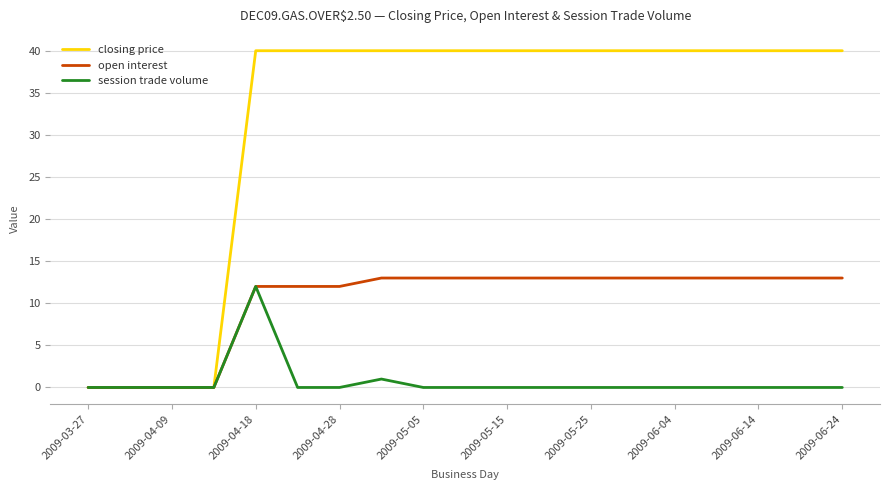

What is the maximum value for closing price?

40